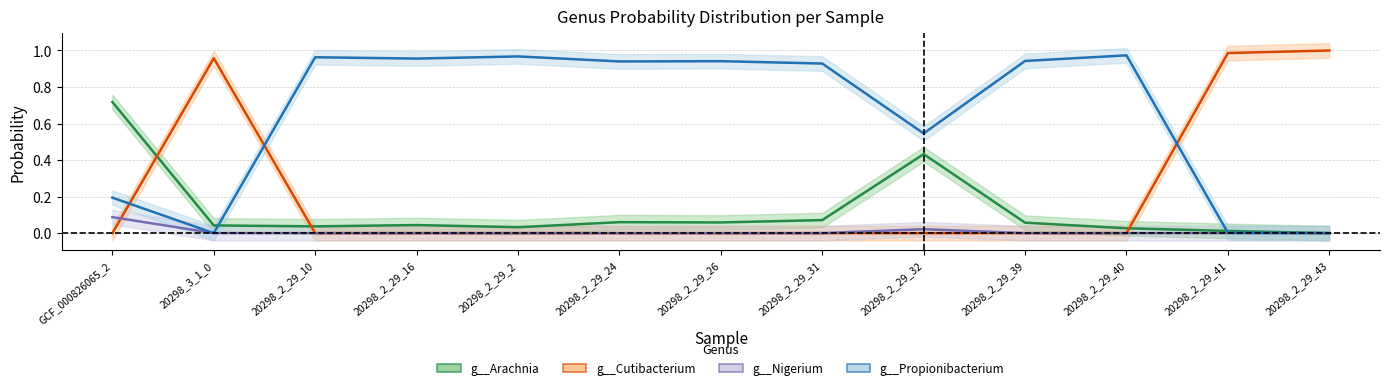

How many lines are shown in the chart?

4